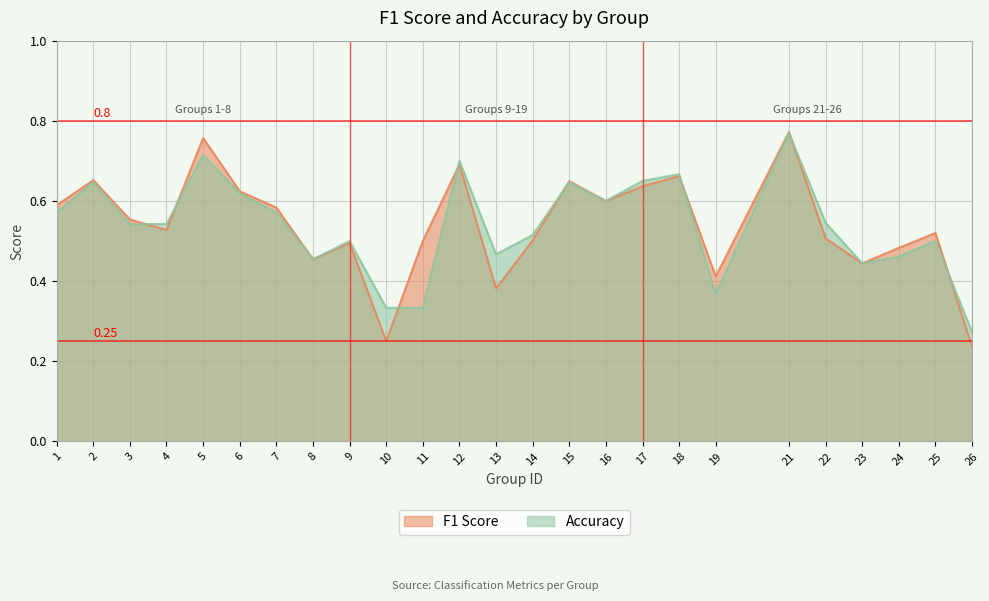

After their last crossing, which series has the higher values: F1 Score or Accuracy?

Accuracy